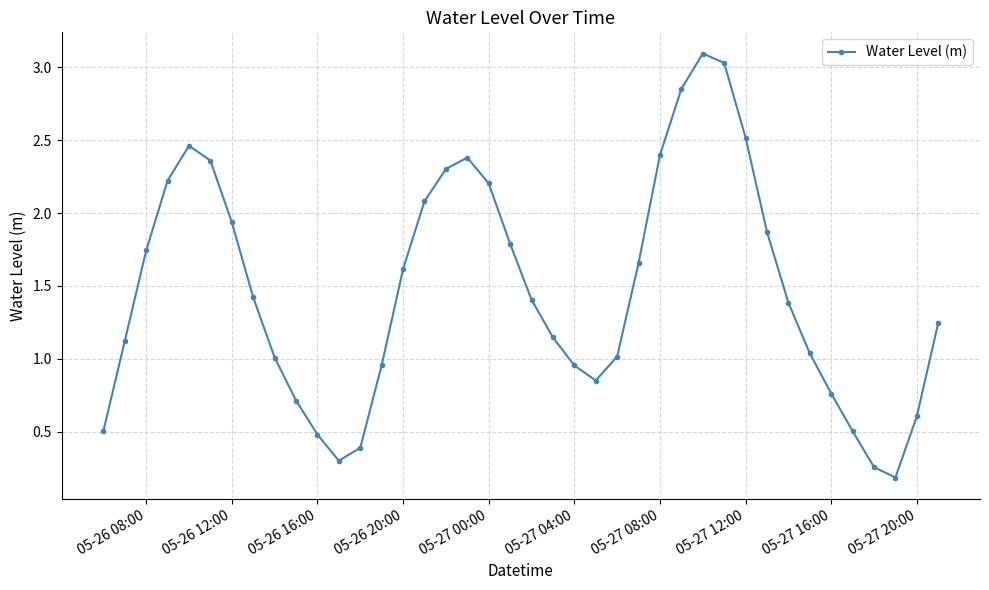

What is the value of the 39th point from the left?

0.6